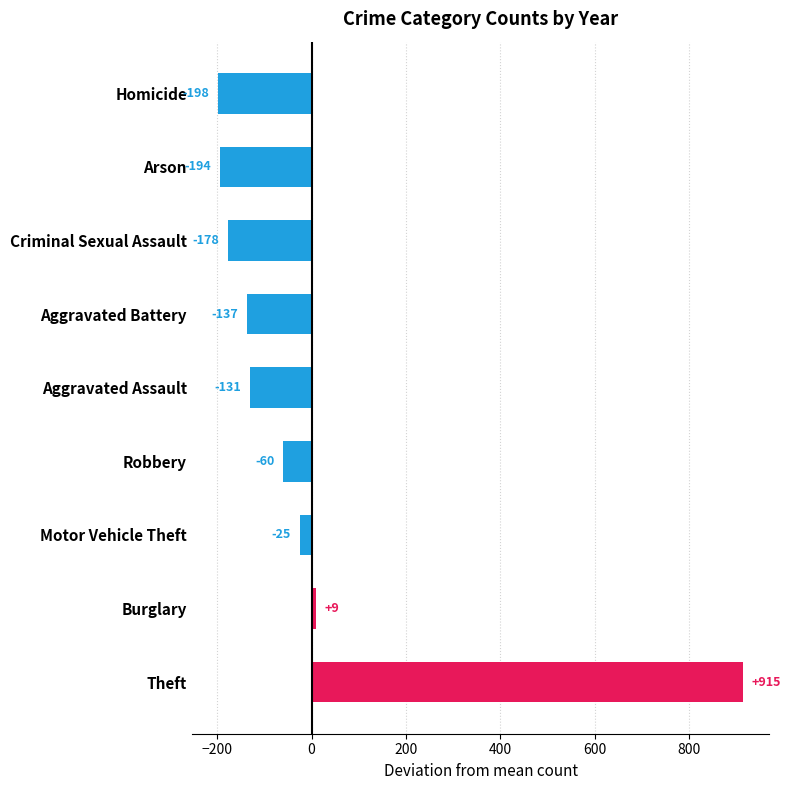

How many bars are there in total?

9